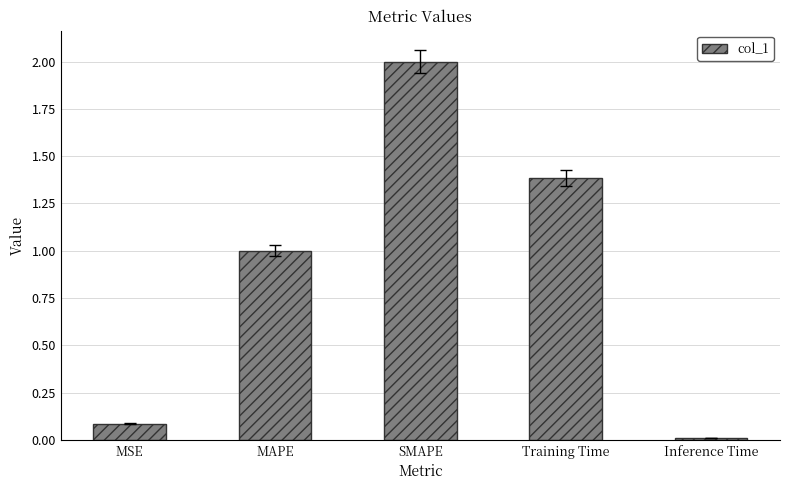

What is the value of the 1st bar from the left?

0.1